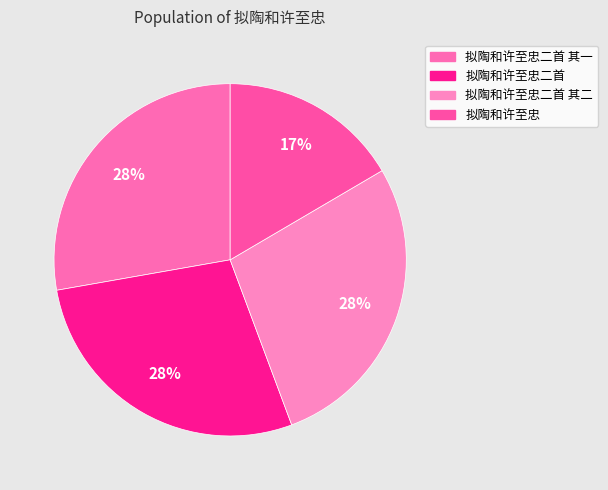

Count the number of slices in the pie.

4